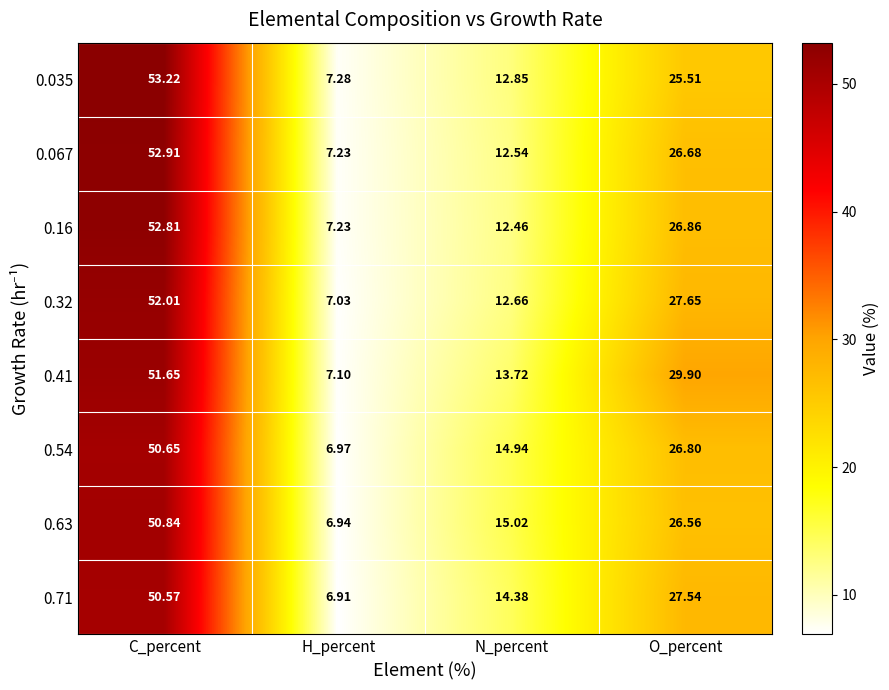

At which category is the sum across all series the highest?

C_percent